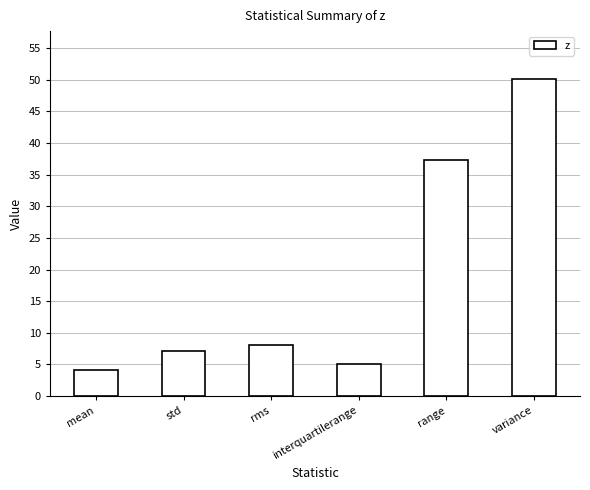

List the labels in order of value, smallest first.

mean, interquartilerange, std, rms, range, variance